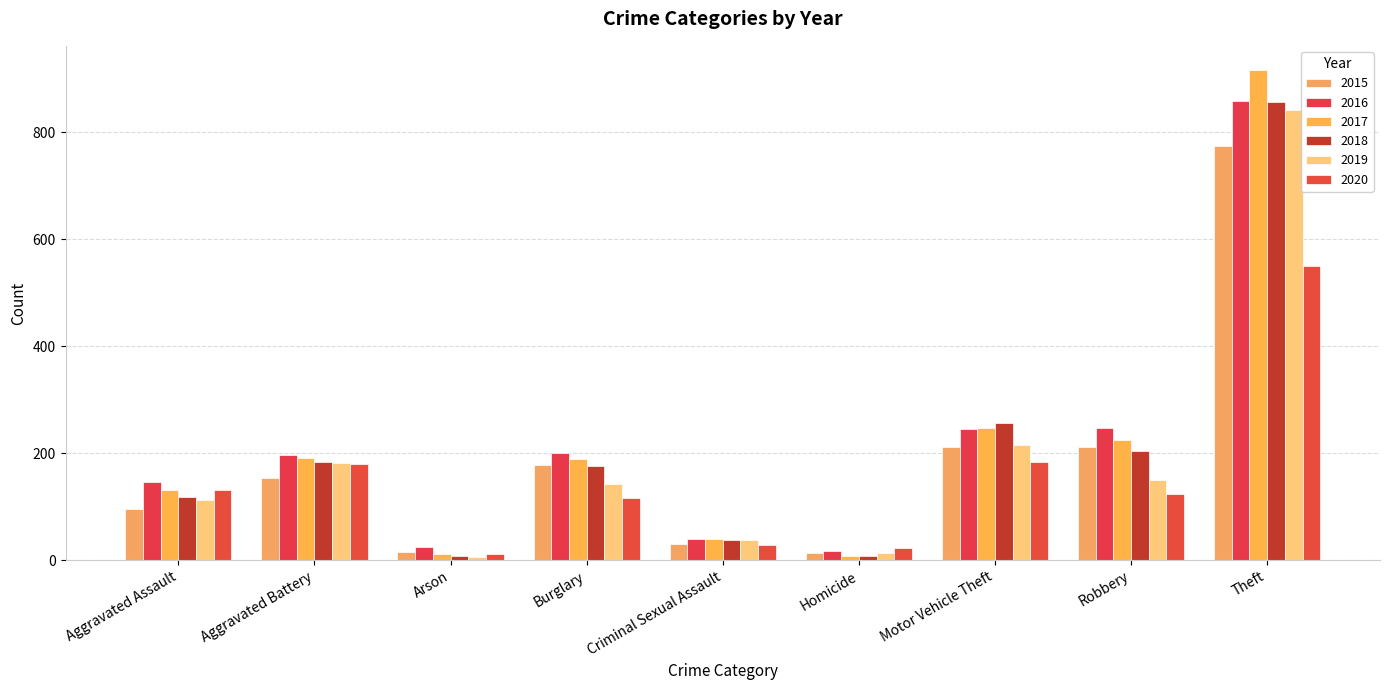

Between Aggravated Assault and Motor Vehicle Theft, which is larger?

Motor Vehicle Theft